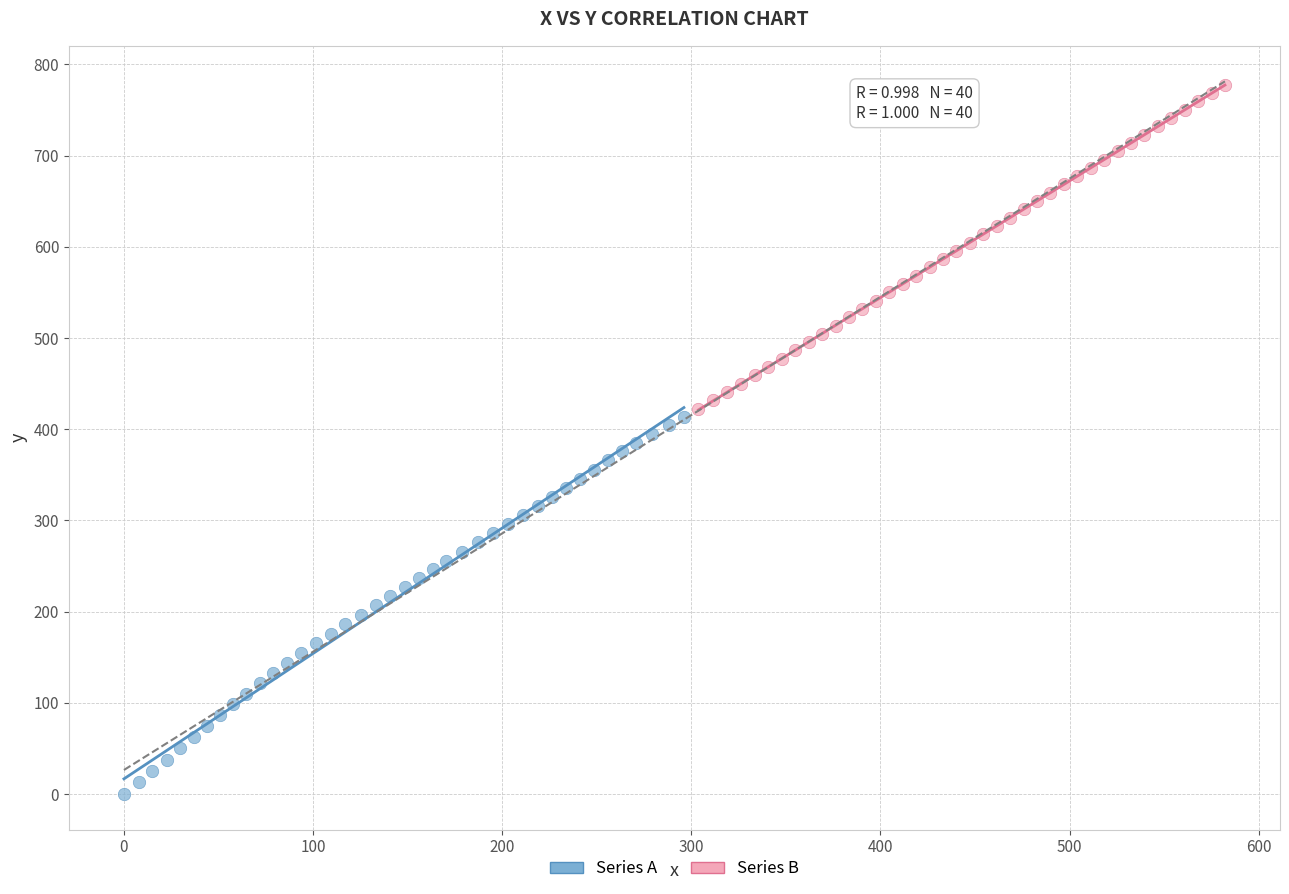

Which series reaches the maximum Y coordinate?

Series B